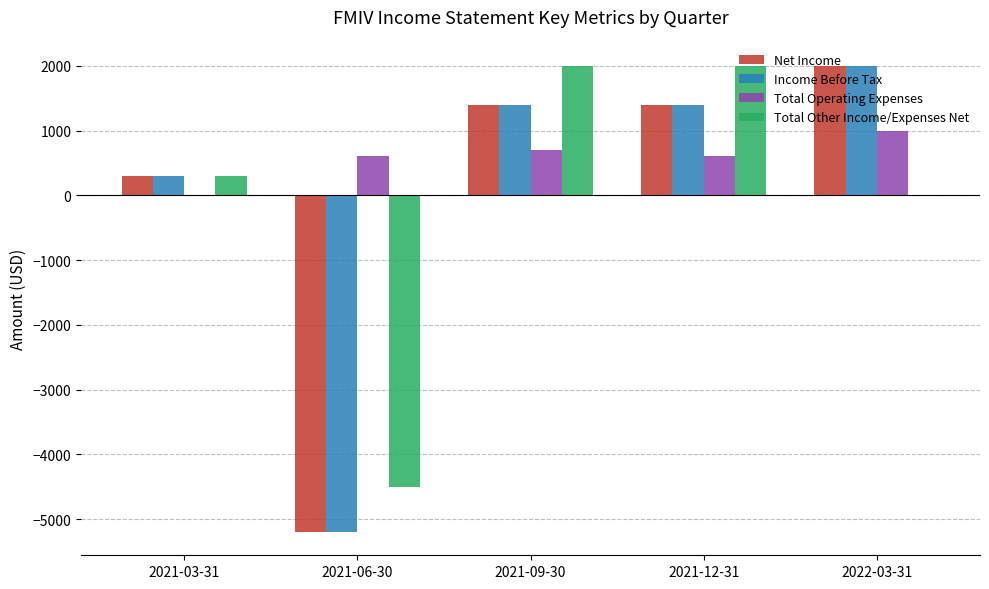

What is the sum of all Total Other Income/Expenses Net values?

-200